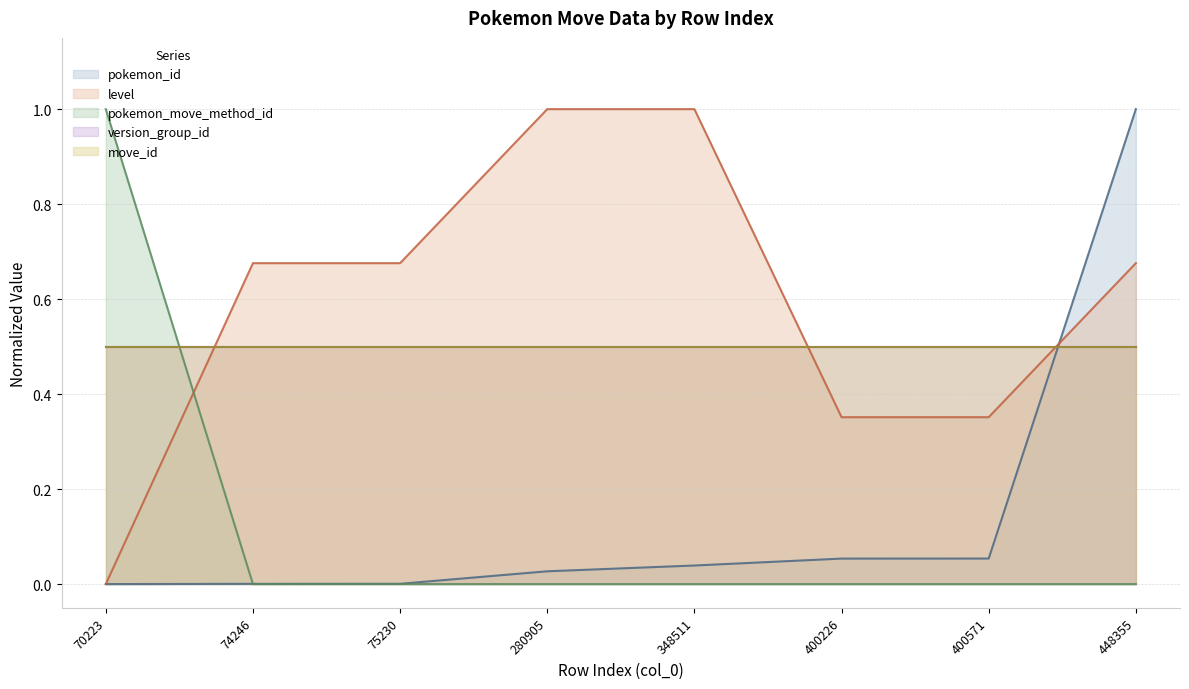

How many times do level and pokemon_move_method_id cross each other?

1